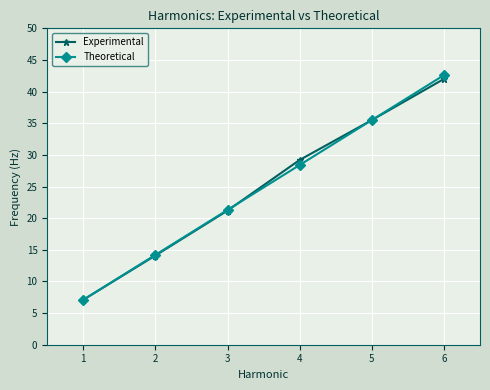

What is the spread (max minus min) of values at 1?

0.0